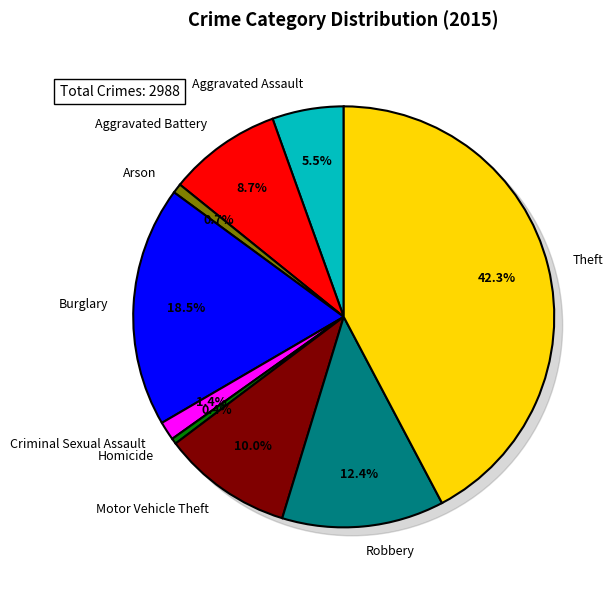

Is there a majority slice in this chart?

No